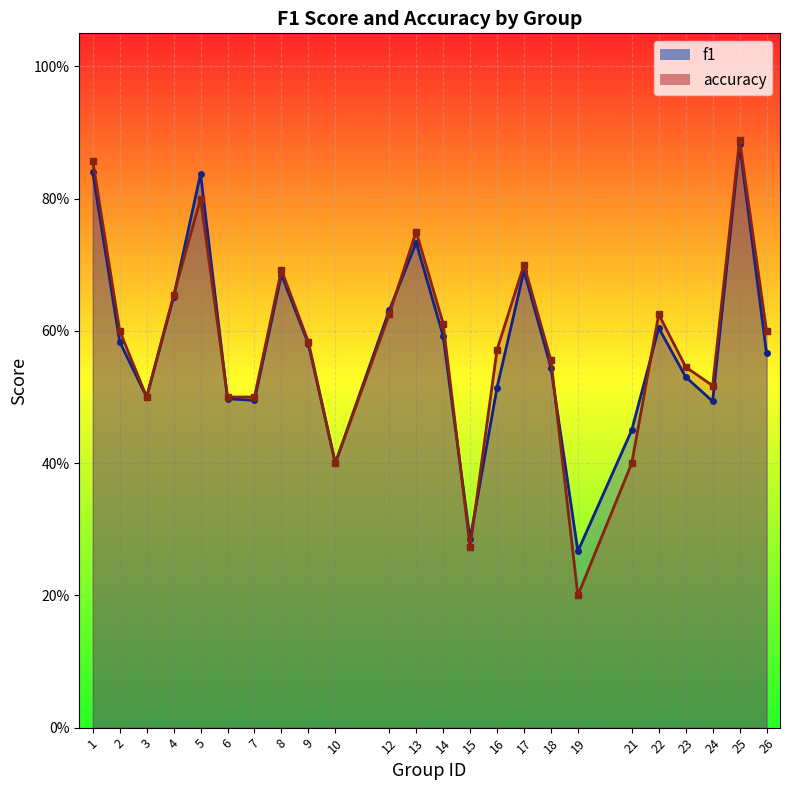

What is the value of the accuracy point at the 19th from the left?

0.4